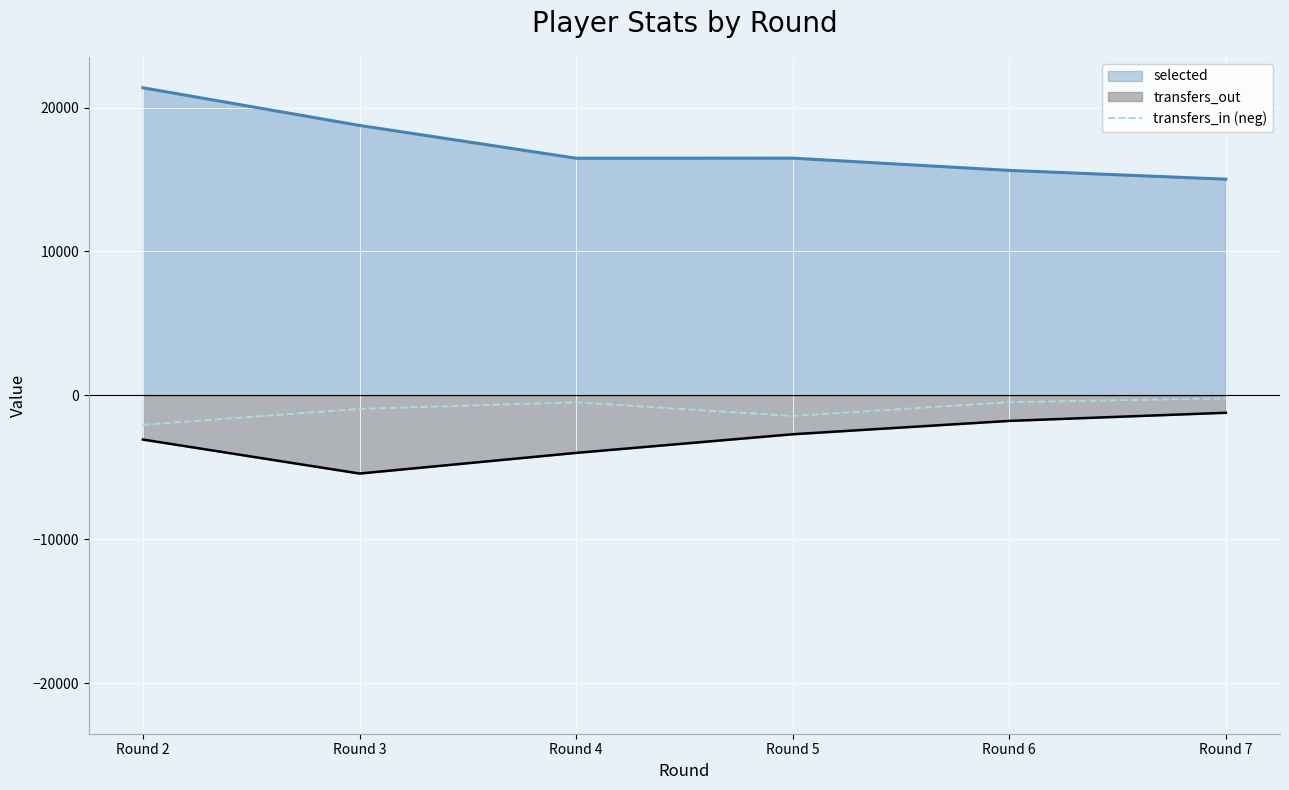

True or false: transfers_in (neg) and transfers_out intersect in this chart.

False